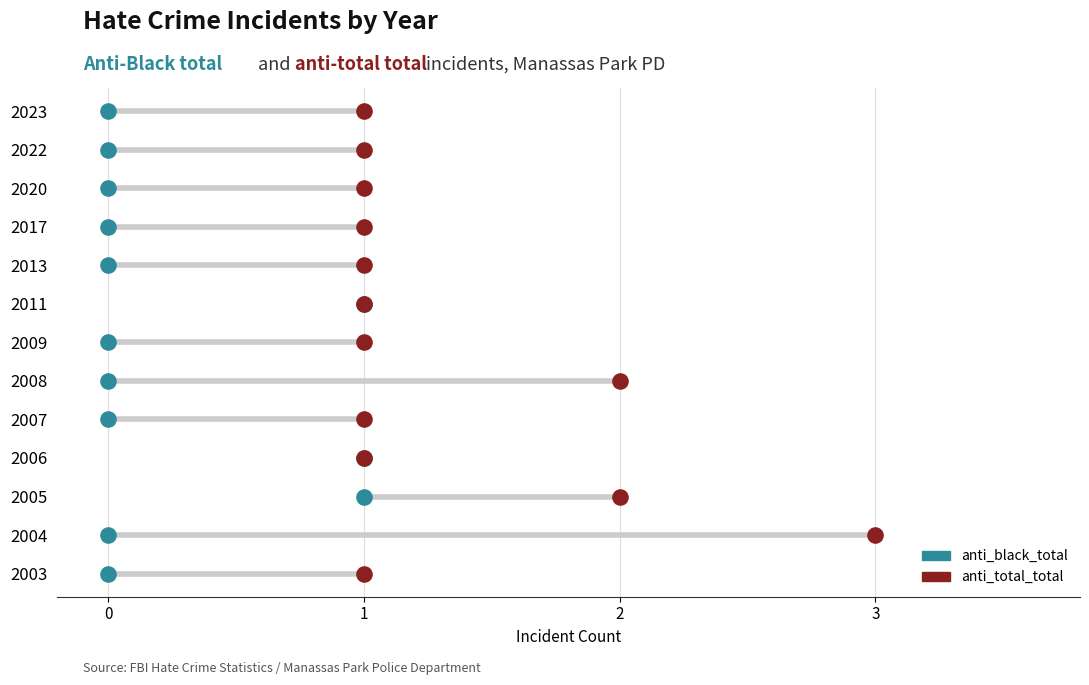

What are all the series names shown in the legend?

anti_black_total, anti_total_total